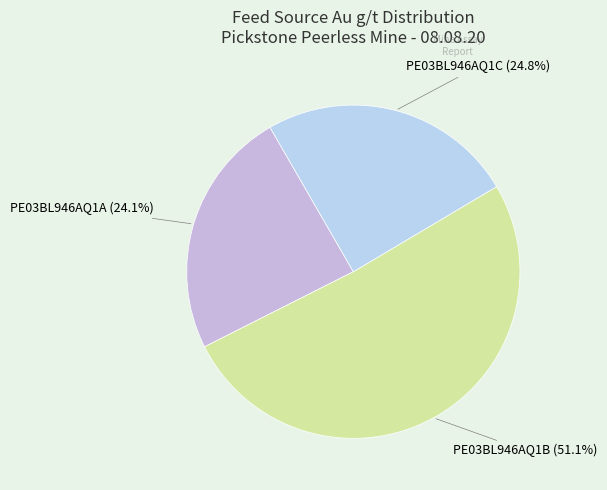

How many slices are in this pie chart?

3